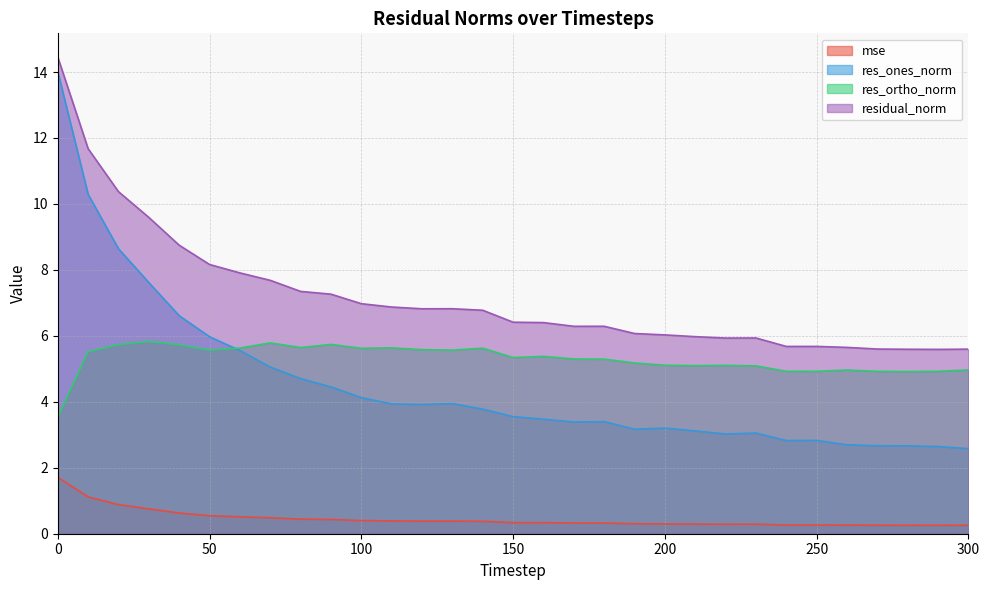

What is the total value across all series at 100?

17.1